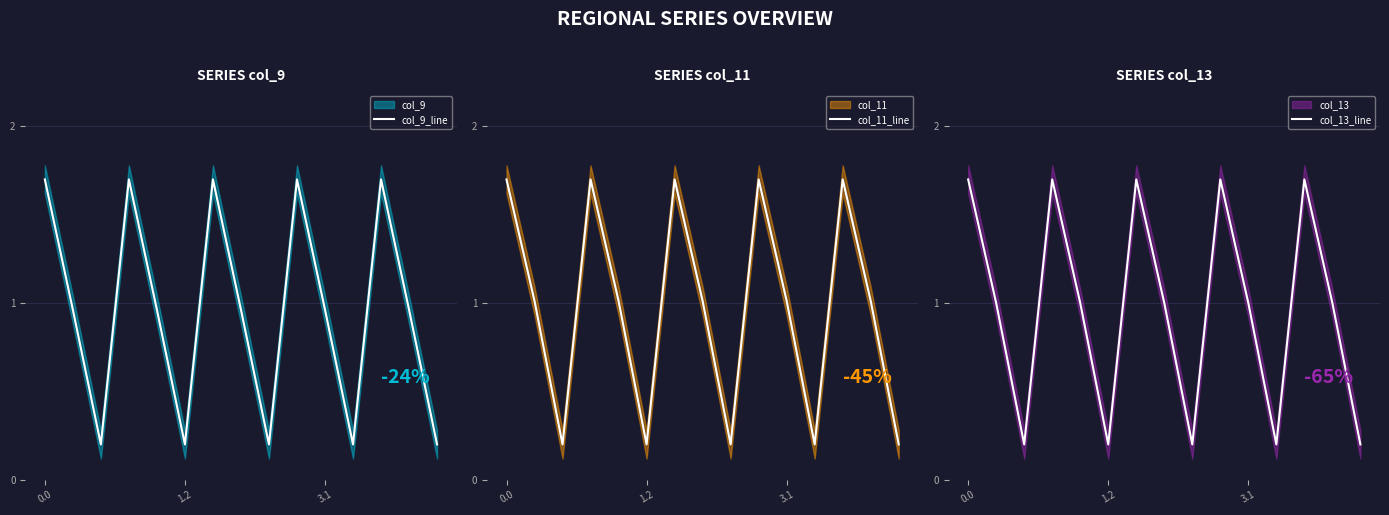

What is the maximum value shown in the chart?

1.7